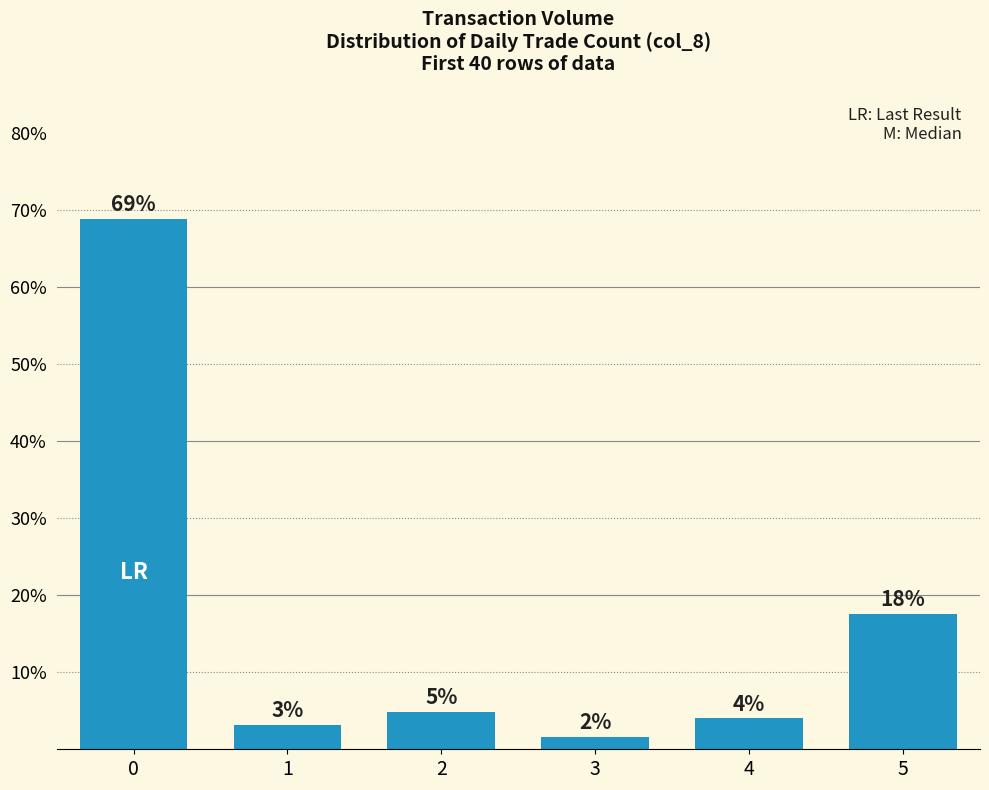

Approximately how many times larger is the value at 4 compared to 3?

2.5